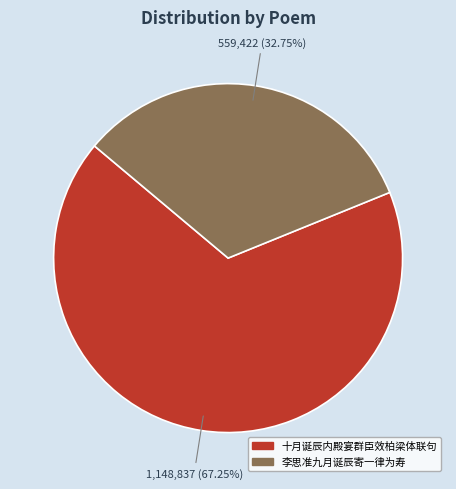

To the nearest percent, what is the combined percentage of 十月诞辰内殿宴群臣效柏梁体联句 and 李思准九月诞辰寄一律为寿?

100%